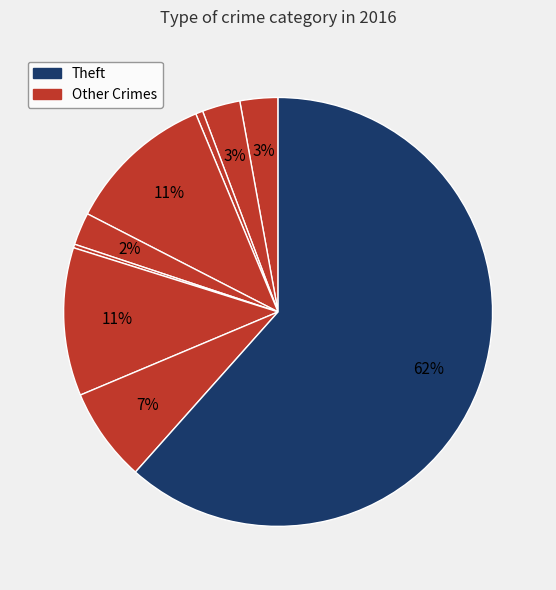

Count the number of slices in the pie.

9